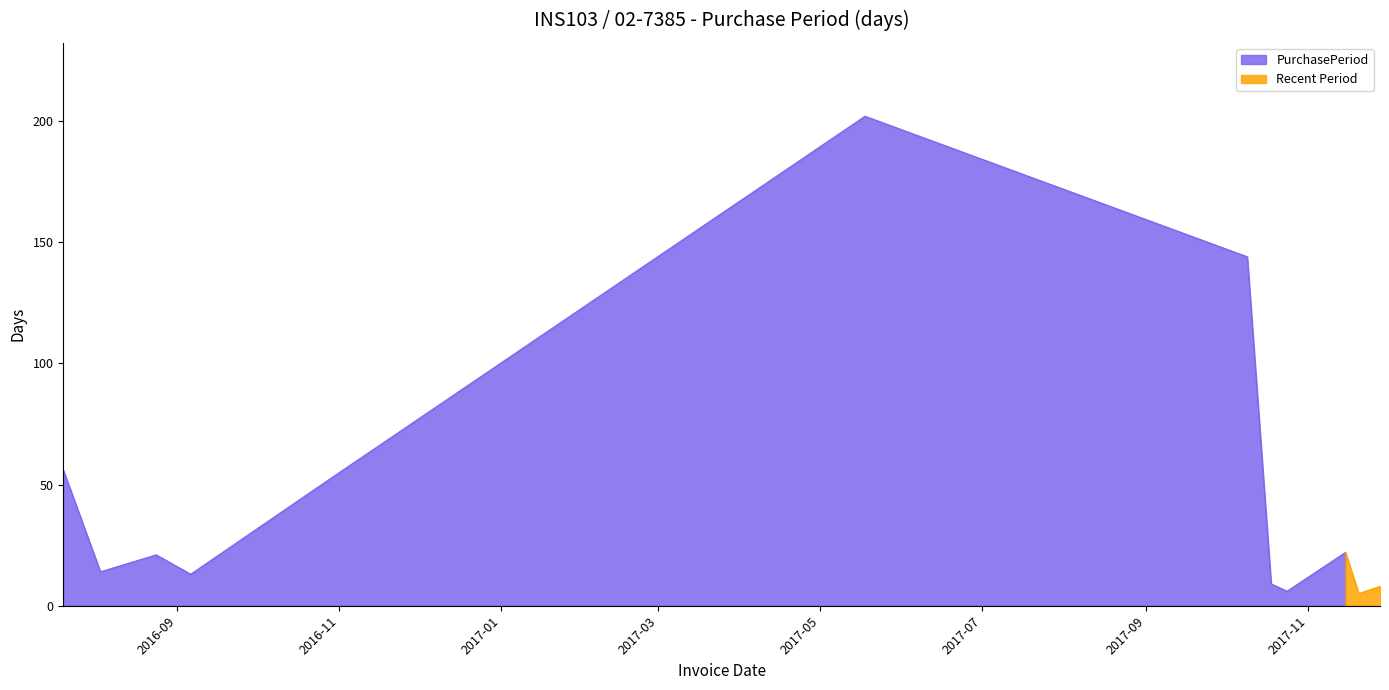

True or false: the data shows 9 at 2017-10-18.

True